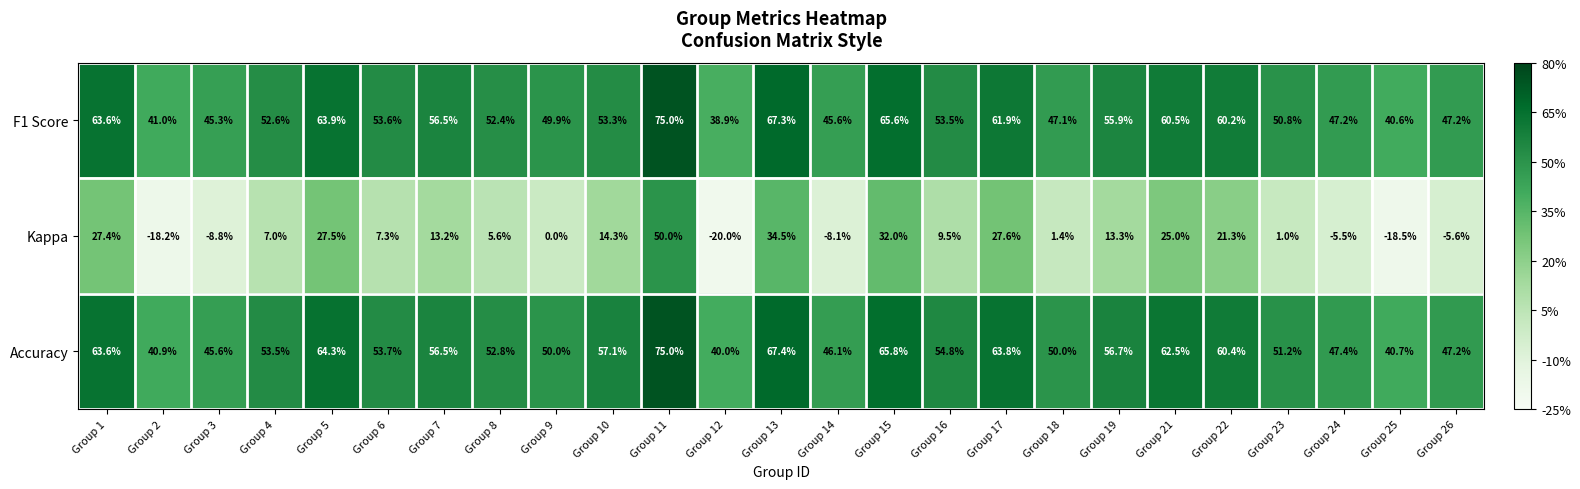

What is the sum of all Accuracy values?

1367.0